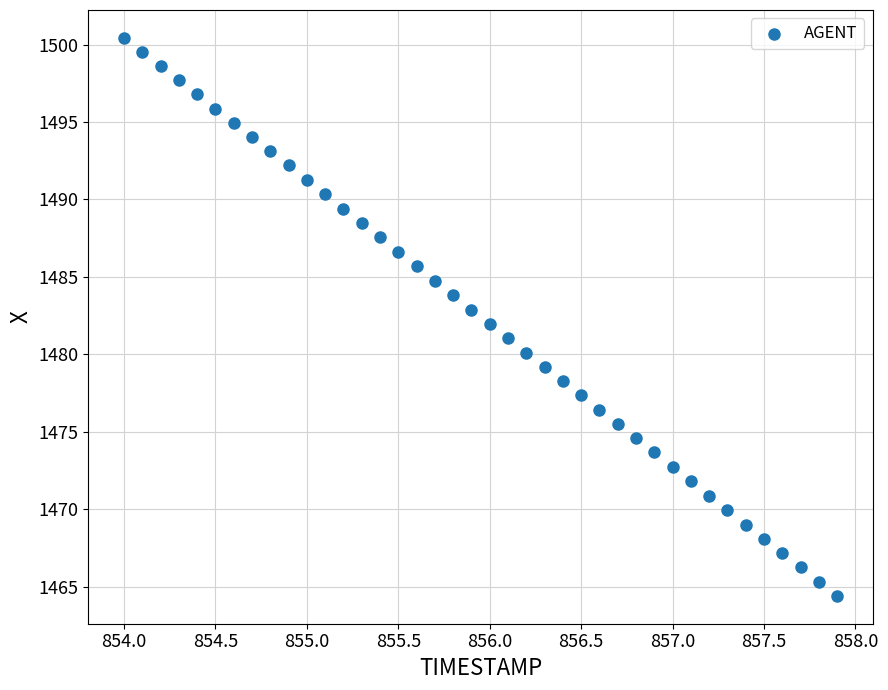

What is the range of X values (max minus min)?

3.9